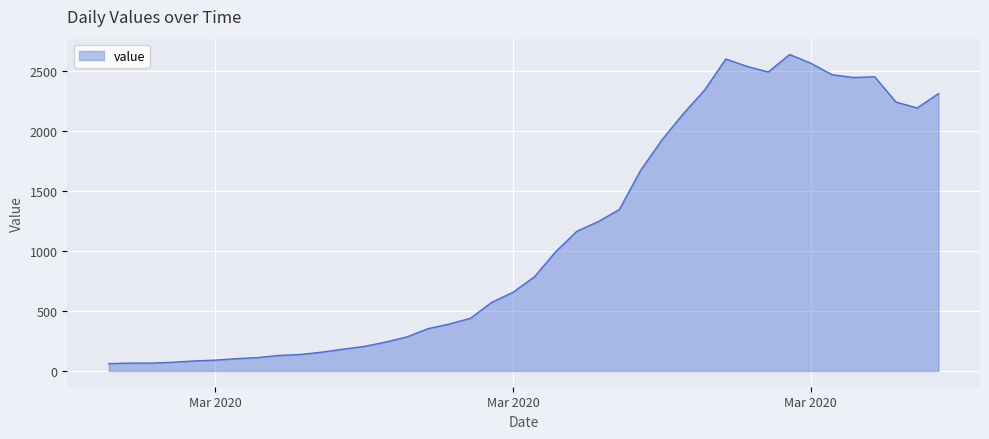

What is the difference between the maximum and minimum values?

2579